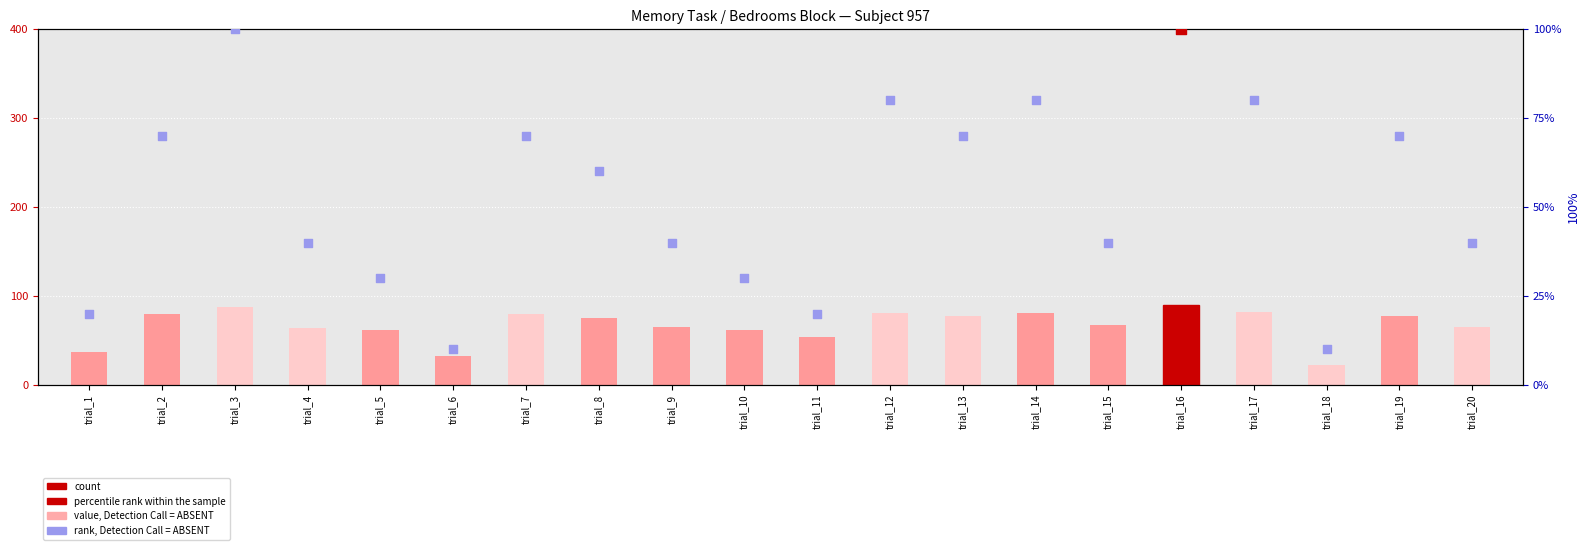

Which series contains the lowest Y value?

rank, Detection Call = ABSENT